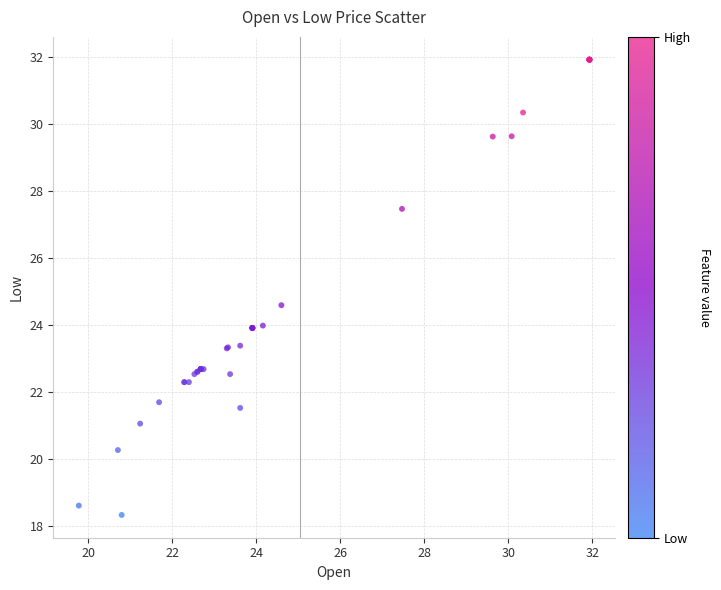

What Y value in the scatter plot is closest to 25?

24.6